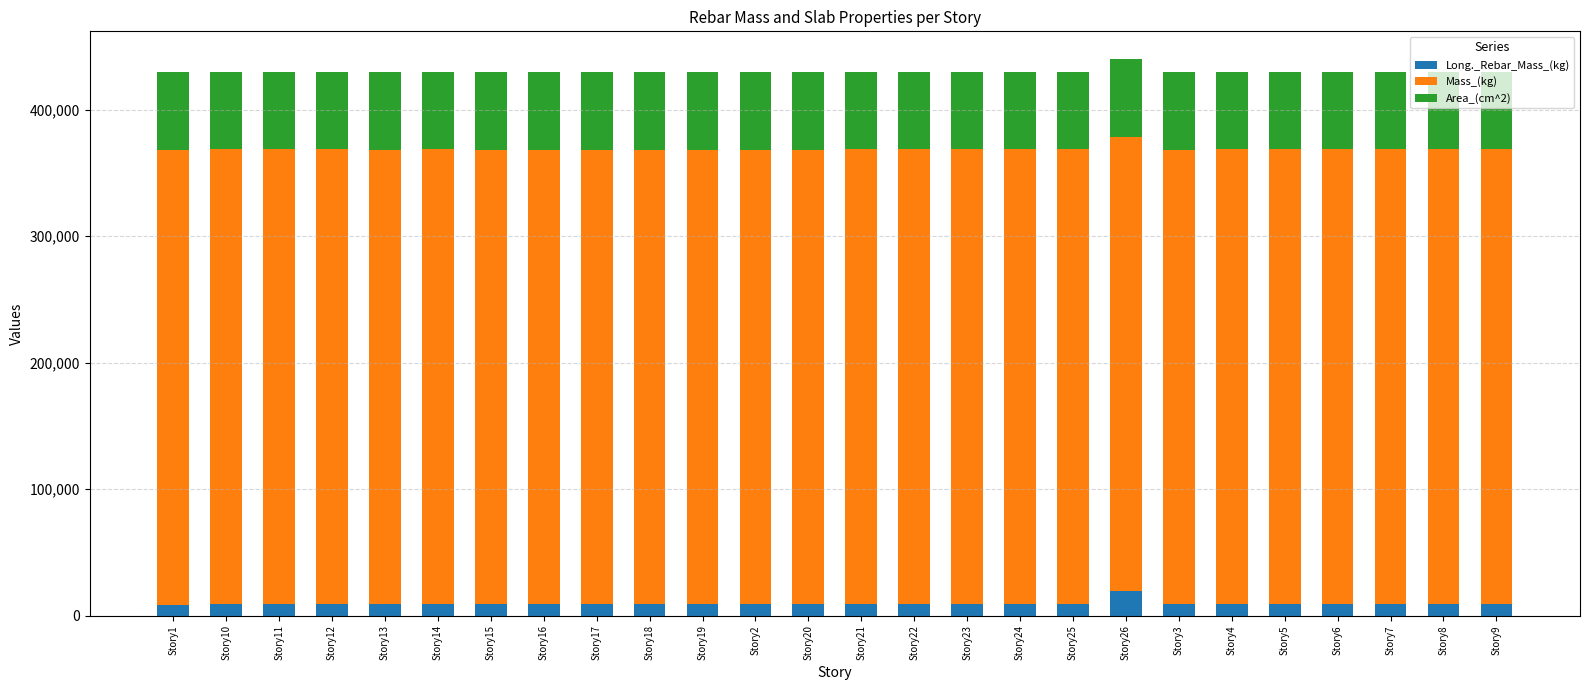

At which category is the sum across all series the highest?

Story26